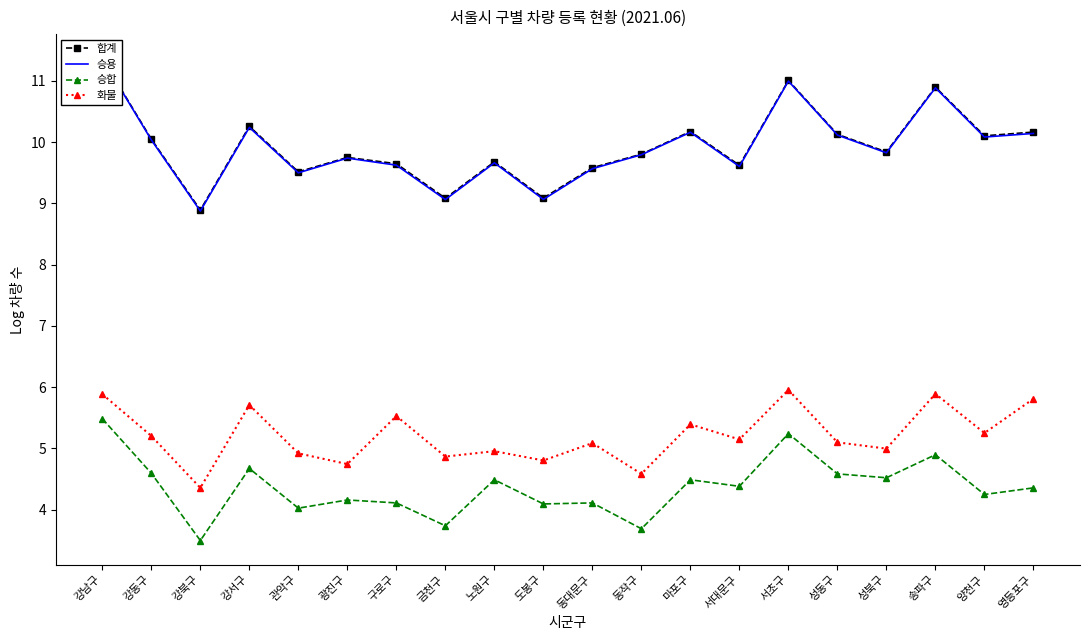

What is the smallest value displayed?

3.5